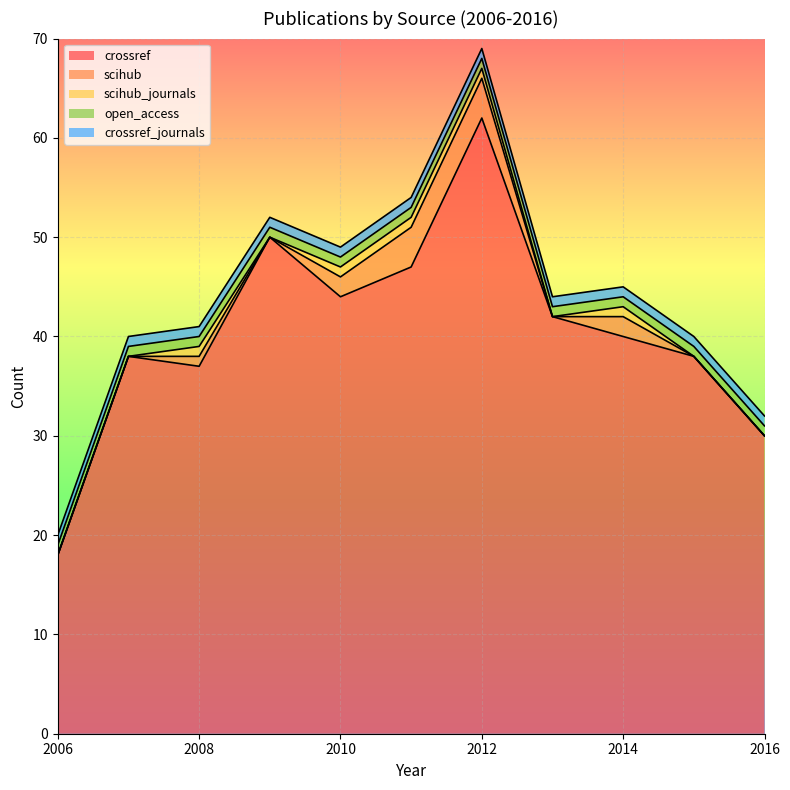

How many lines are shown in the chart?

5